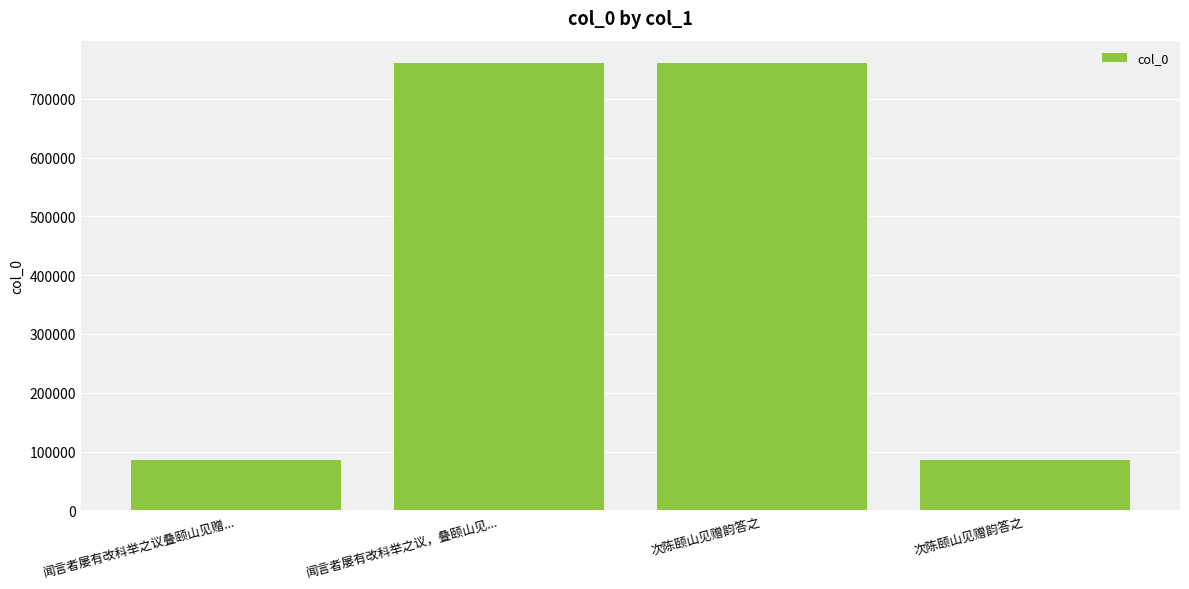

How many values are below 760609?

2